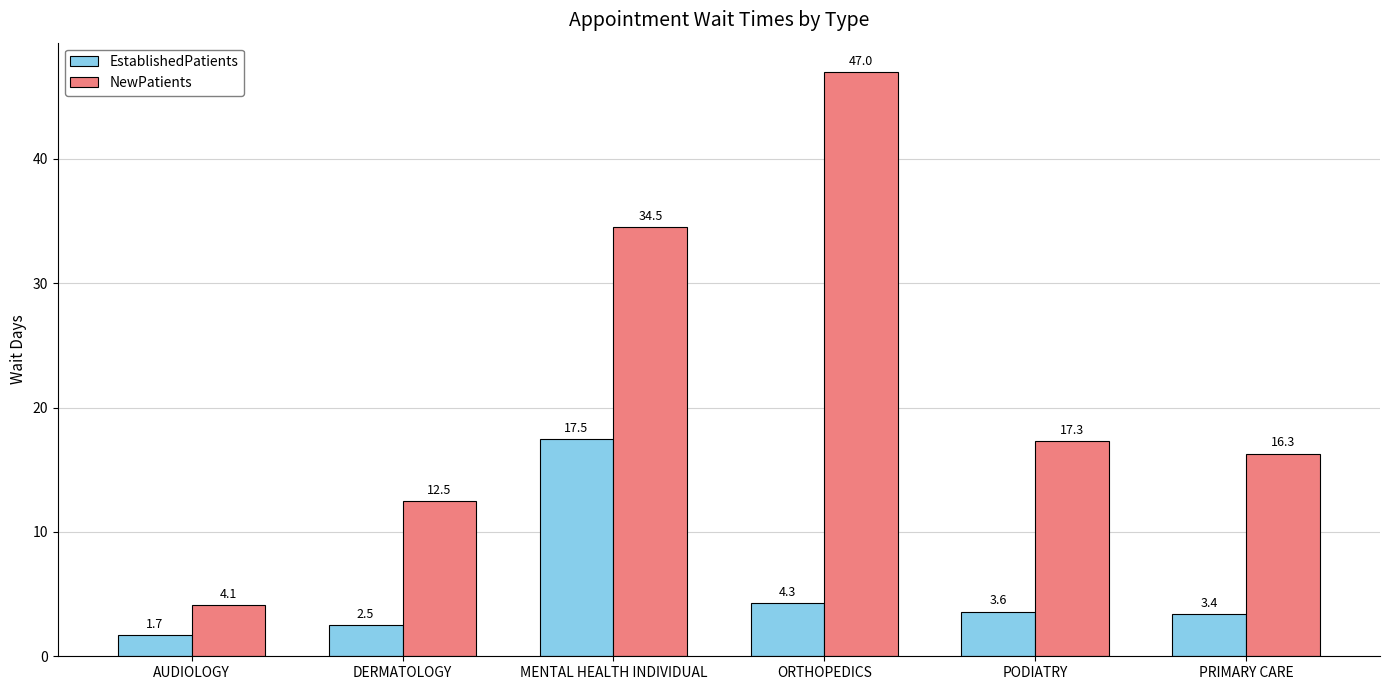

Reading left to right, extract all data points from this chart.

EstablishedPatients: 1.7	2.5	17.5	4.3	3.6	3.4
NewPatients: 4.1	12.5	34.5	47.0	17.3	16.3